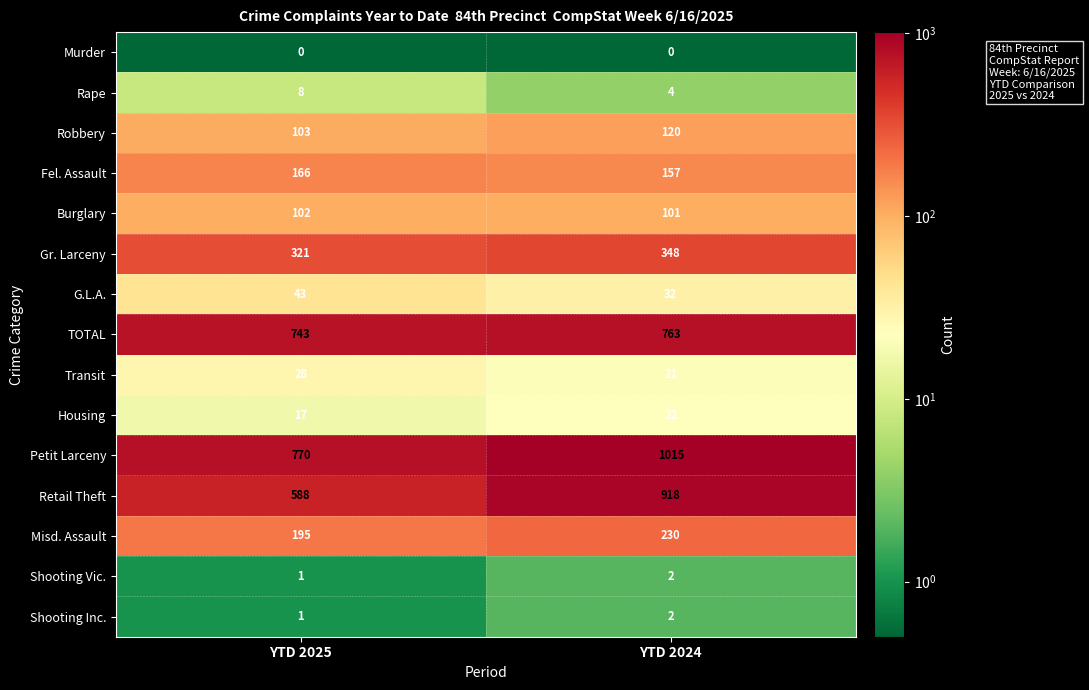

What is the difference between the maximum and minimum values in the Robbery series?

17